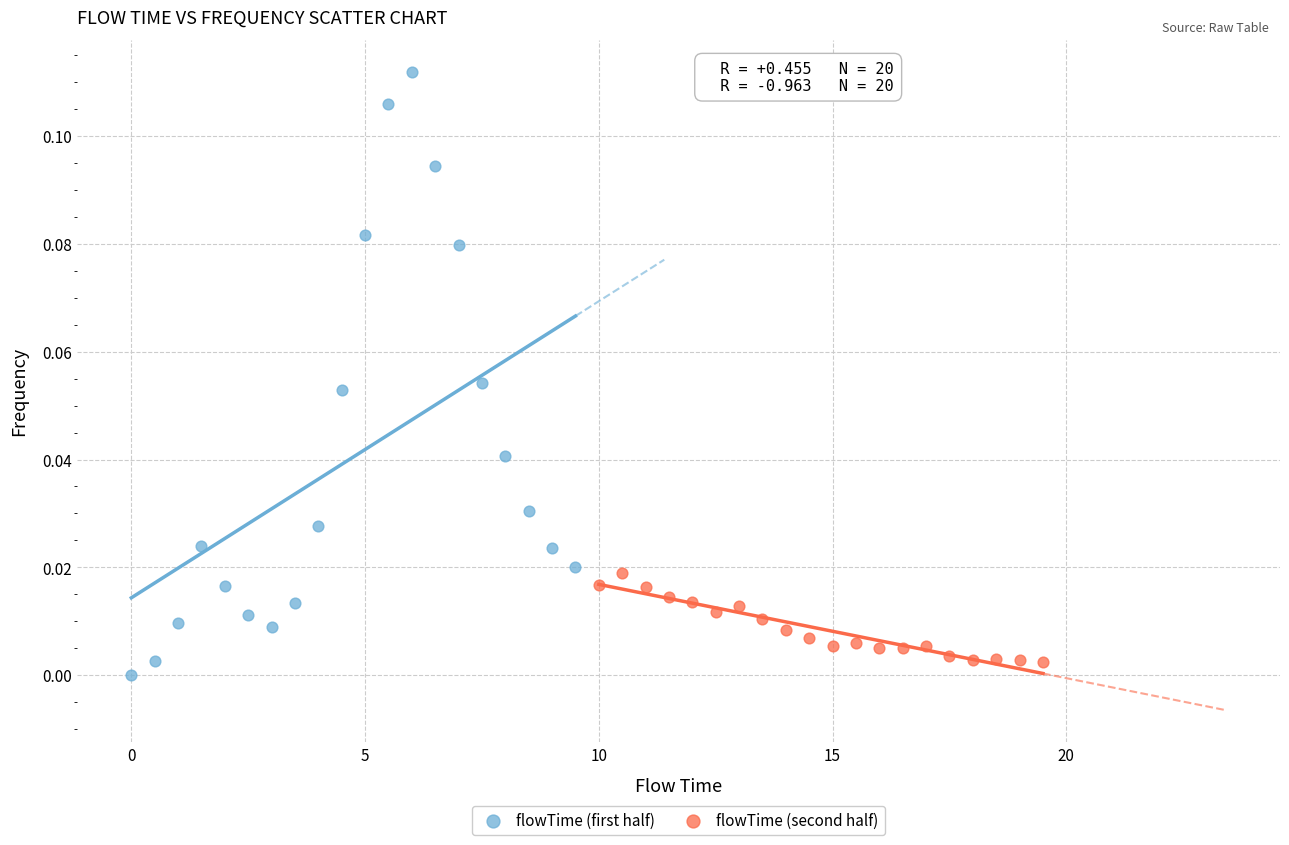

Which series has the widest spread of Y values?

flowTime (first half)